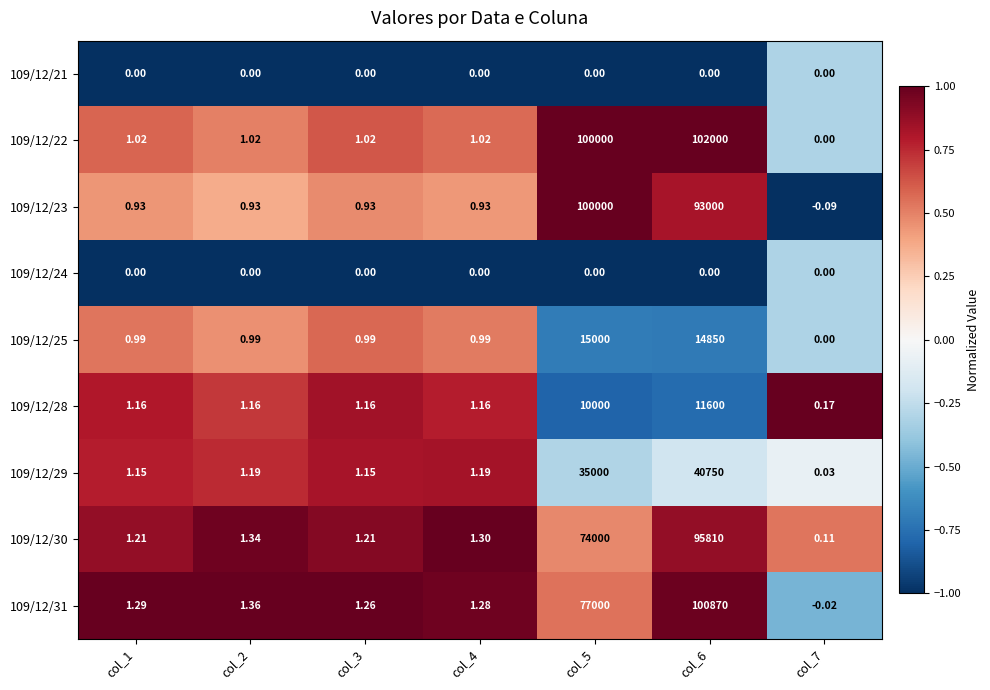

Is the value of 109/12/25 at col_5 greater than the value of 109/12/24 at col_4?

Yes